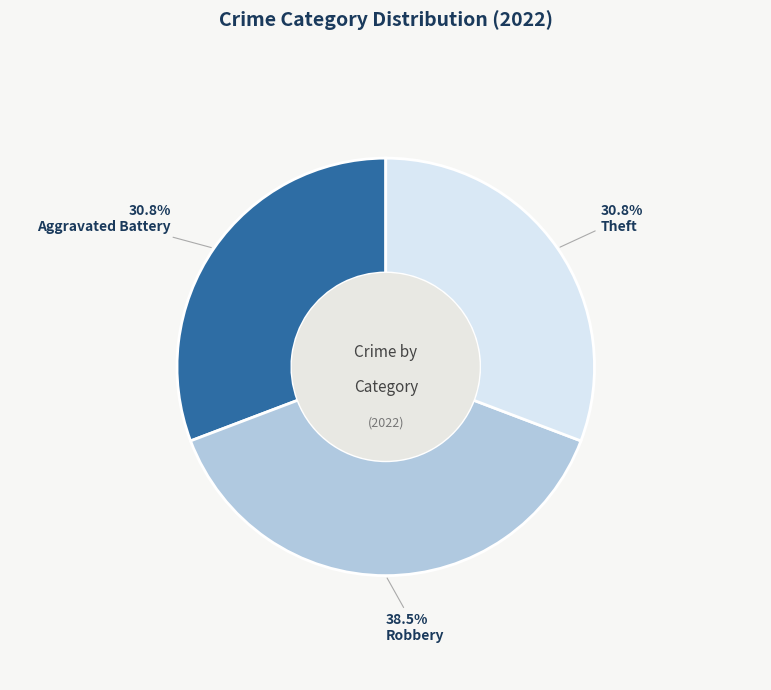

Which slice is the largest?

Robbery